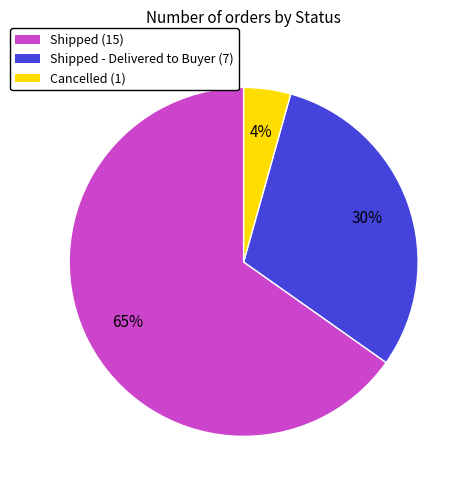

Does any single category account for the majority?

Yes